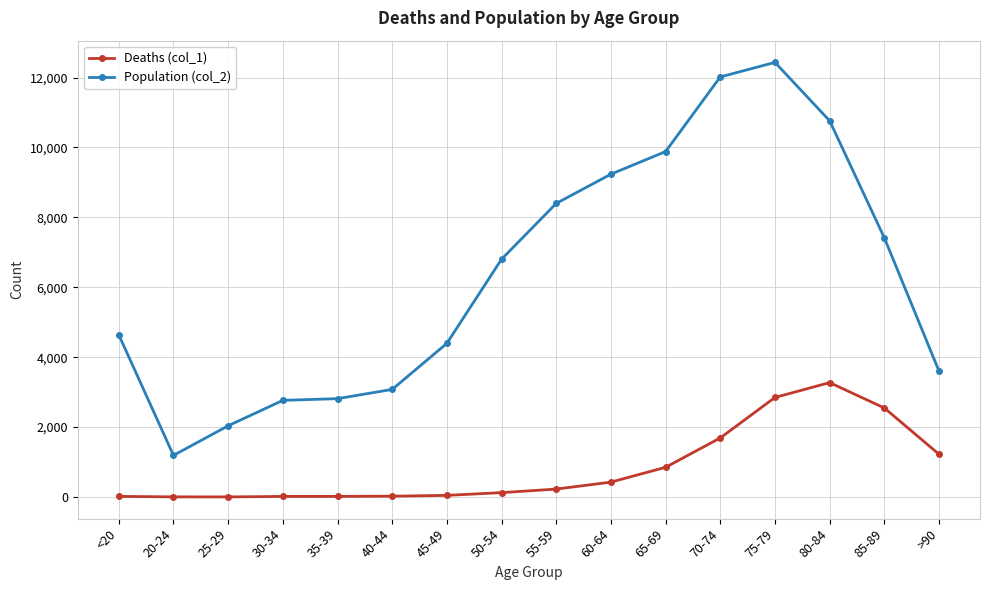

True or false: Deaths (col_1) and Population (col_2) cross at least once.

False